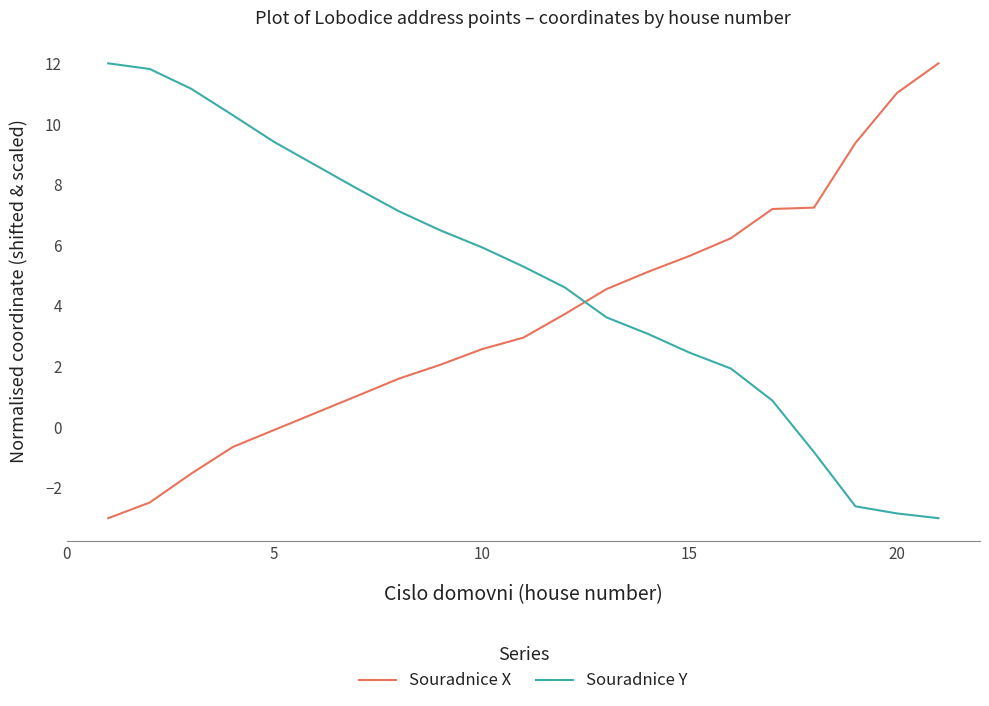

What is the difference between the maximum and minimum values in the Souradnice Y series?

15.0